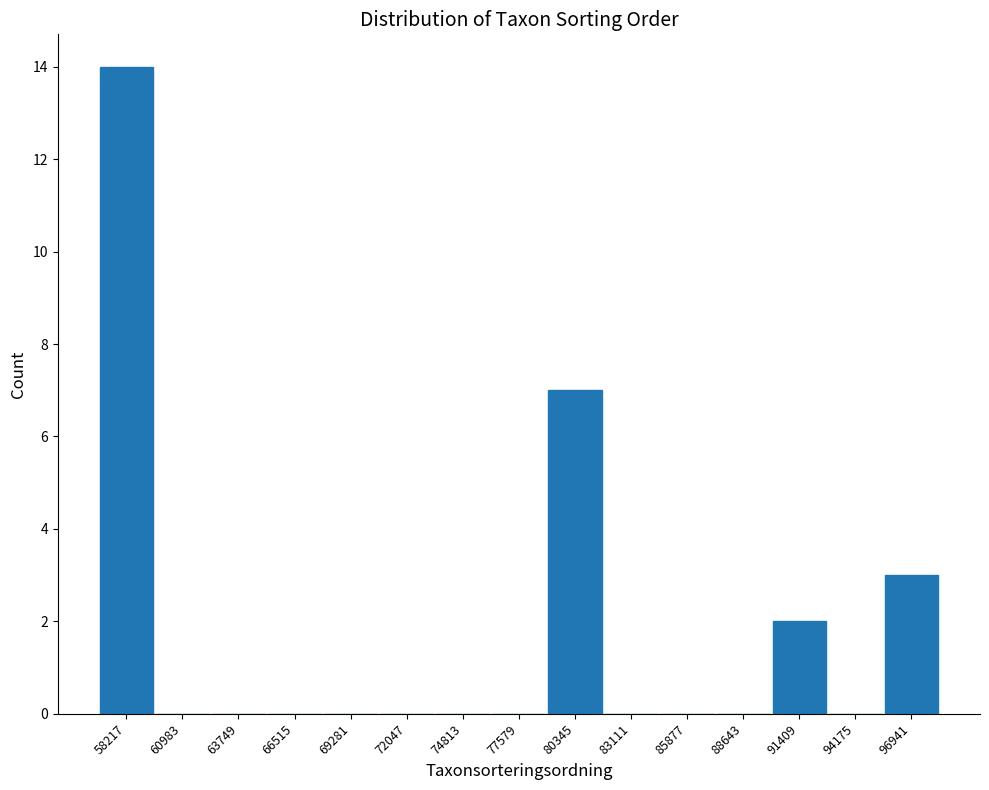

Reading left to right, transcribe this chart: for each bar, give the range it covers on the x-axis and its height. Neither the bar edges nor the heights are printed on the chart, so give them approximately, as read against the axes.

57000 to 59500: 14
59500 to 62500: 0
62500 to 65000: 0
65000 to 68000: 0
68000 to 70500: 0
70500 to 73500: 0
73500 to 76000: 0
76000 to 79000: 0
79000 to 81500: 7
81500 to 84500: 0
84500 to 87500: 0
87500 to 90000: 0
90000 to 93000: 2
93000 to 95500: 0
95500 to 98500: 3